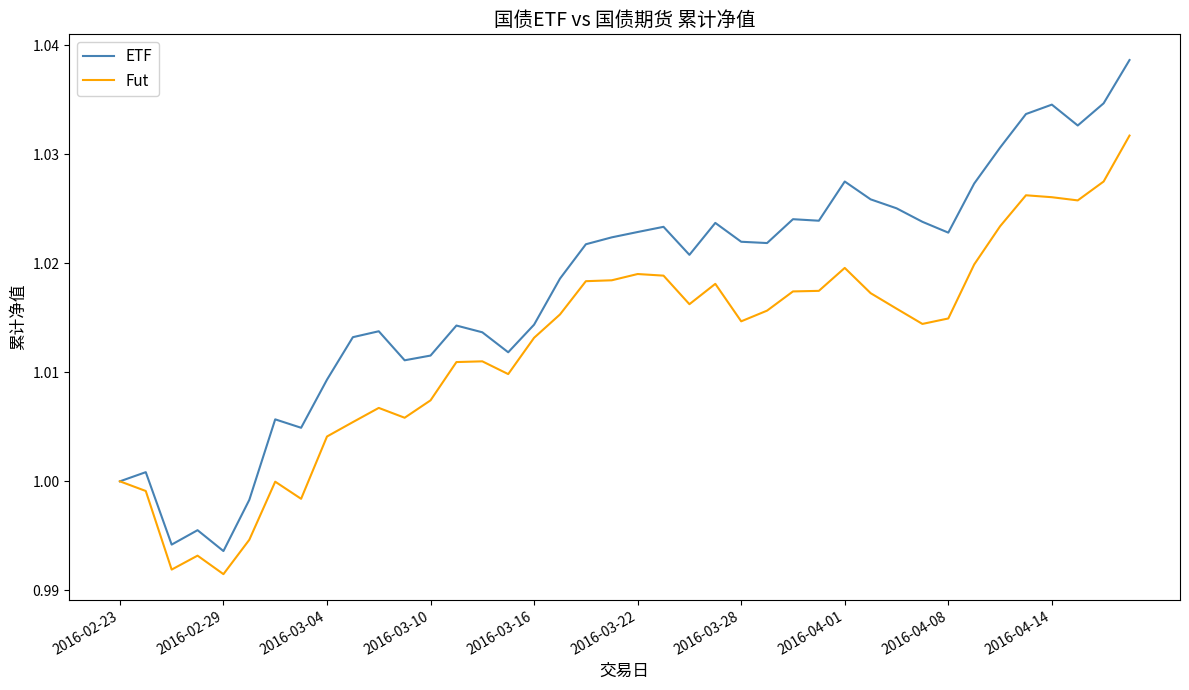

Which series has the largest range (max minus min)?

ETF